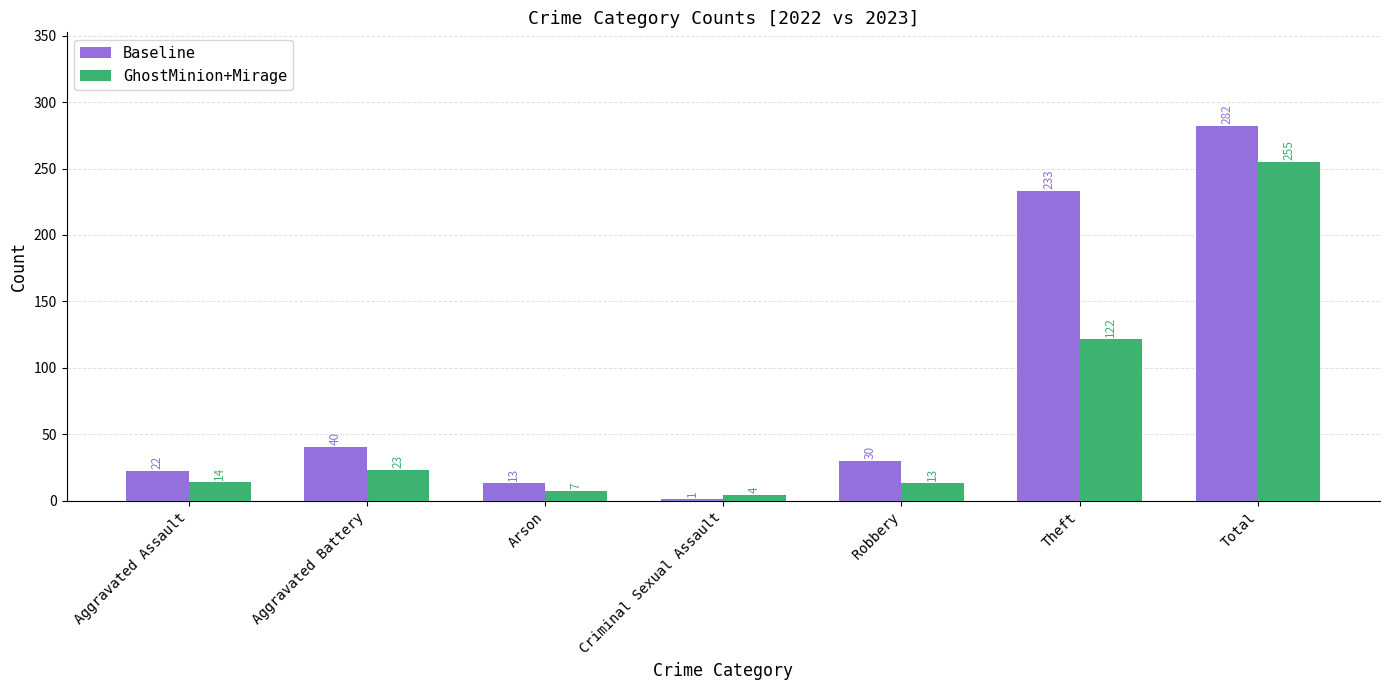

Between Aggravated Assault and Aggravated Battery, which series saw the biggest shift?

Baseline